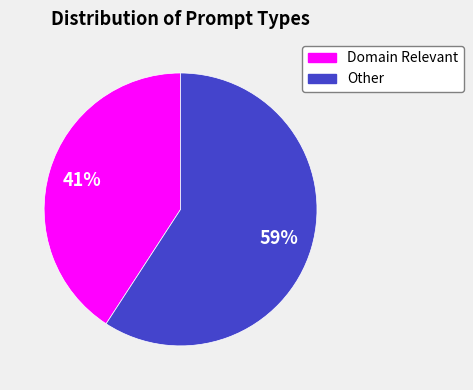

Is there a majority slice in this chart?

Yes